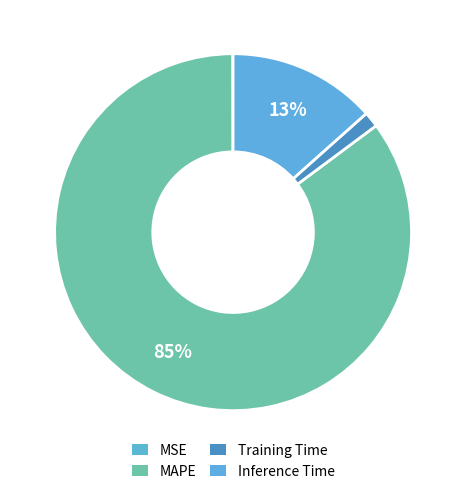

Between MSE and Inference Time, which is larger?

Inference Time